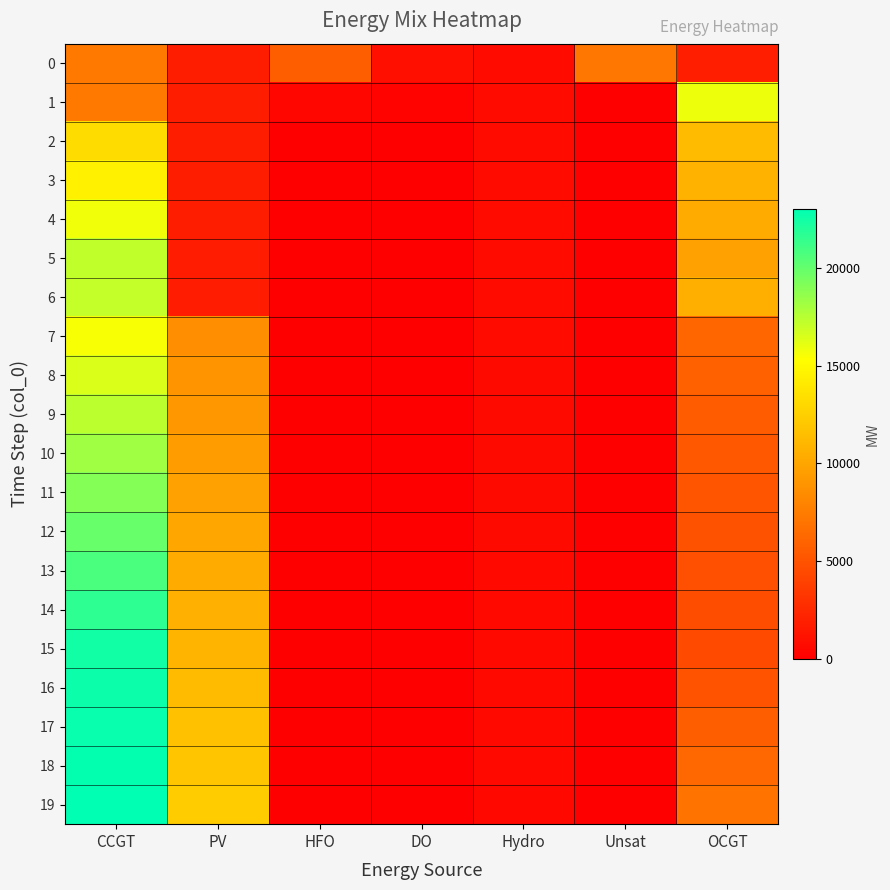

What is the maximum value shown in the chart?

23012